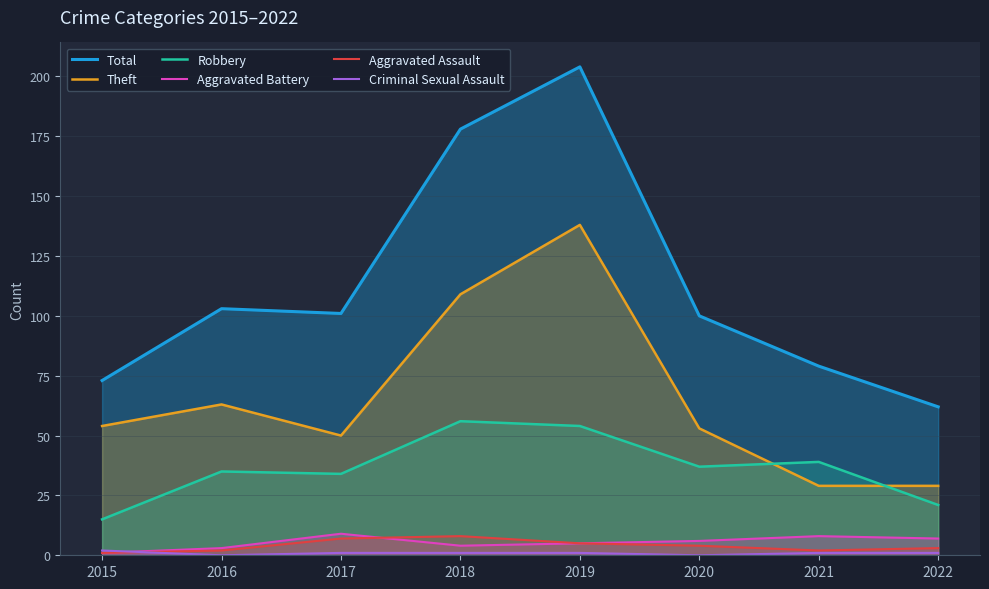

Which series has the largest total across all categories?

Total